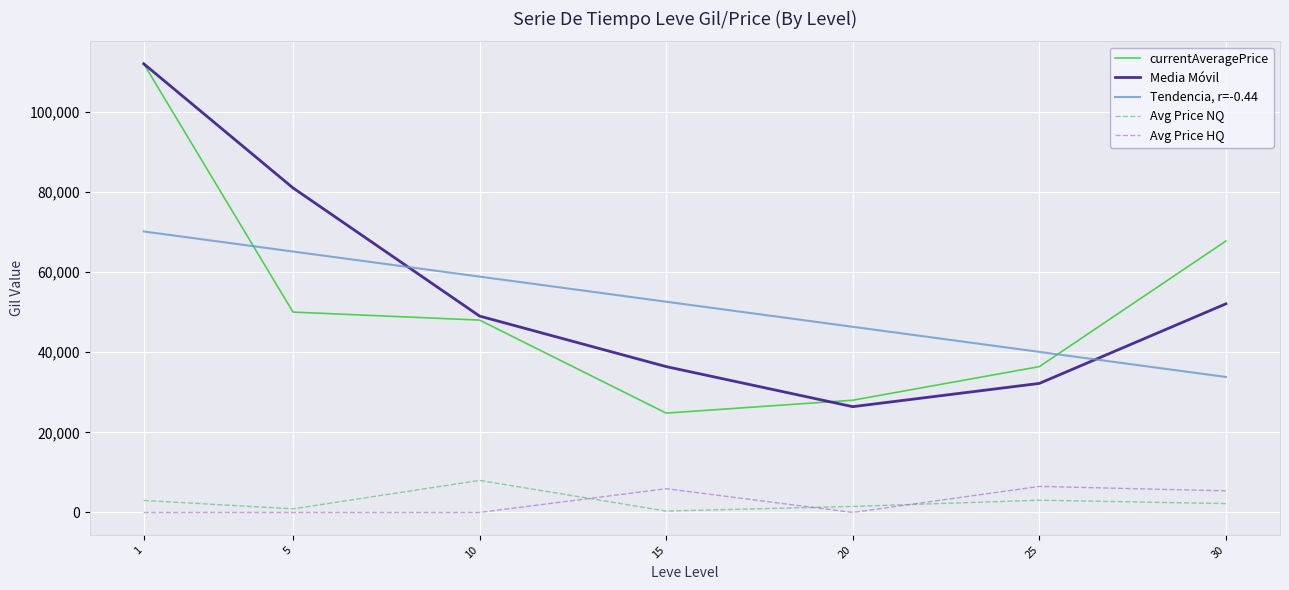

What is the difference between the second highest and second lowest values in the currentAveragePrice series?

39720.0